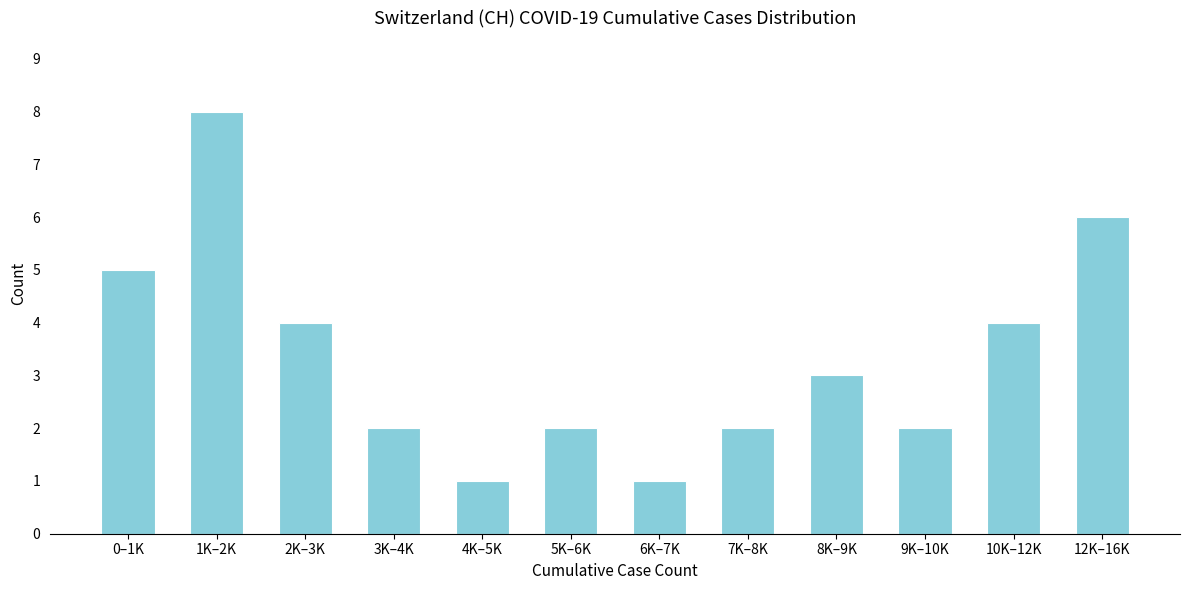

Reading right to left, what are all the values shown in this chart?

12K–16K=6	10K–12K=4	9K–10K=2	8K–9K=3	7K–8K=2	6K–7K=1	5K–6K=2	4K–5K=1	3K–4K=2	2K–3K=4	1K–2K=8	0–1K=5